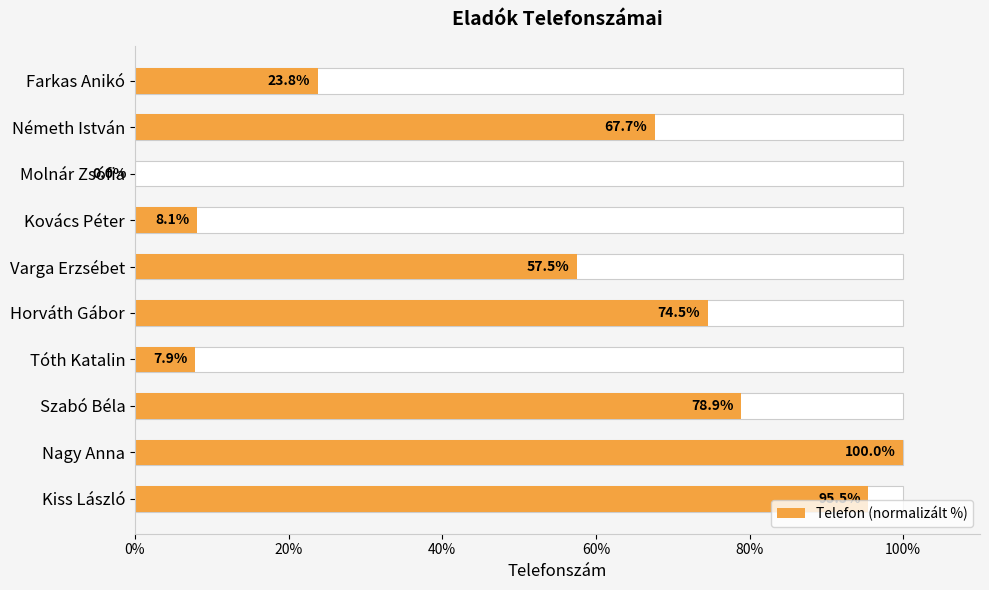

What position from the left is Németh István?

9